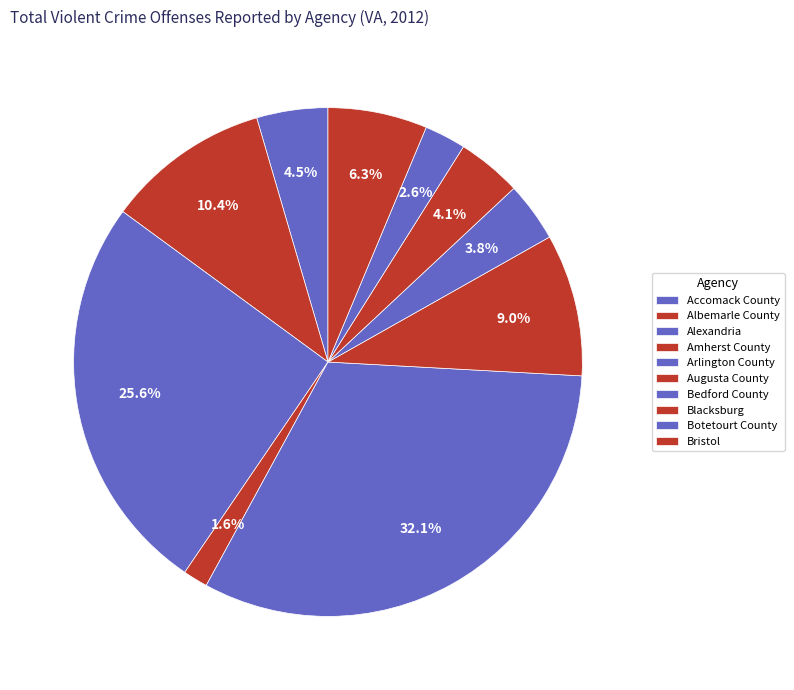

How many slices are in this pie chart?

10